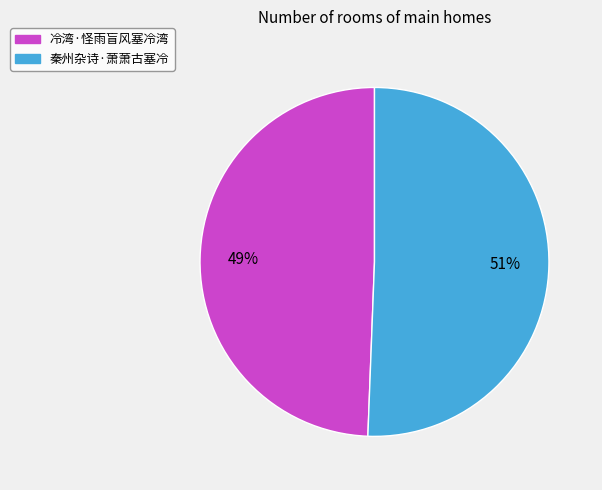

To the nearest percent, what is the average slice percentage?

50%